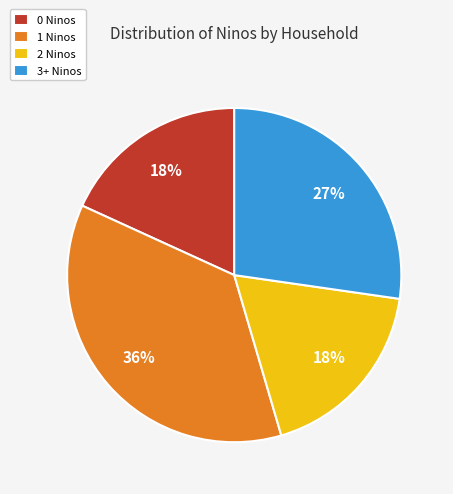

Combined, do 3+ Ninos and 1 Ninos account for over 50%?

Yes